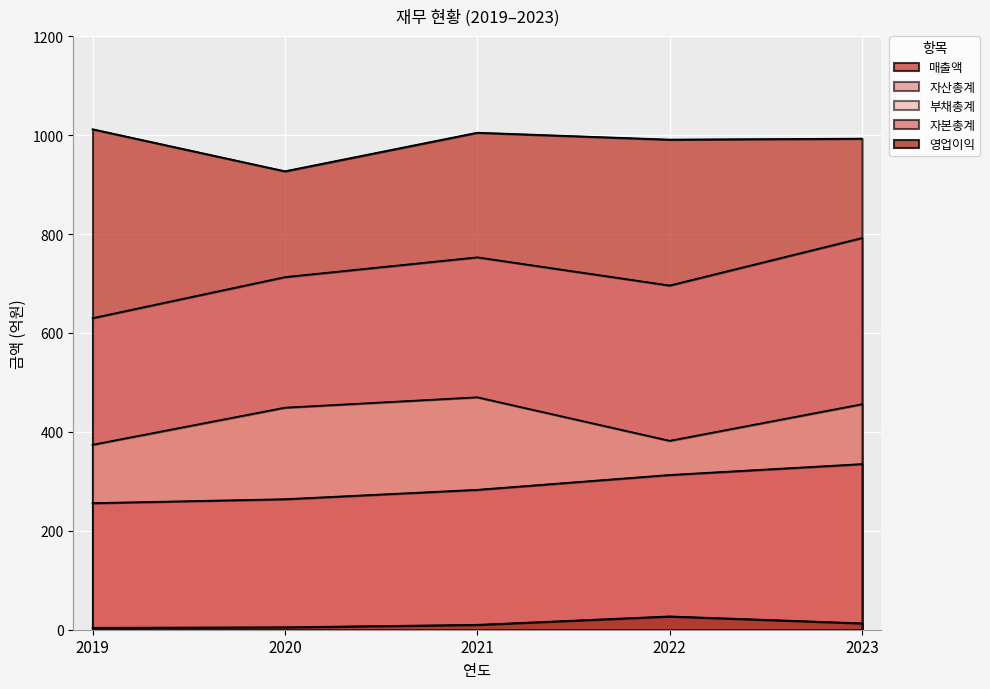

What is the sum of the 자본총계 values at 2023 and 2021?

618